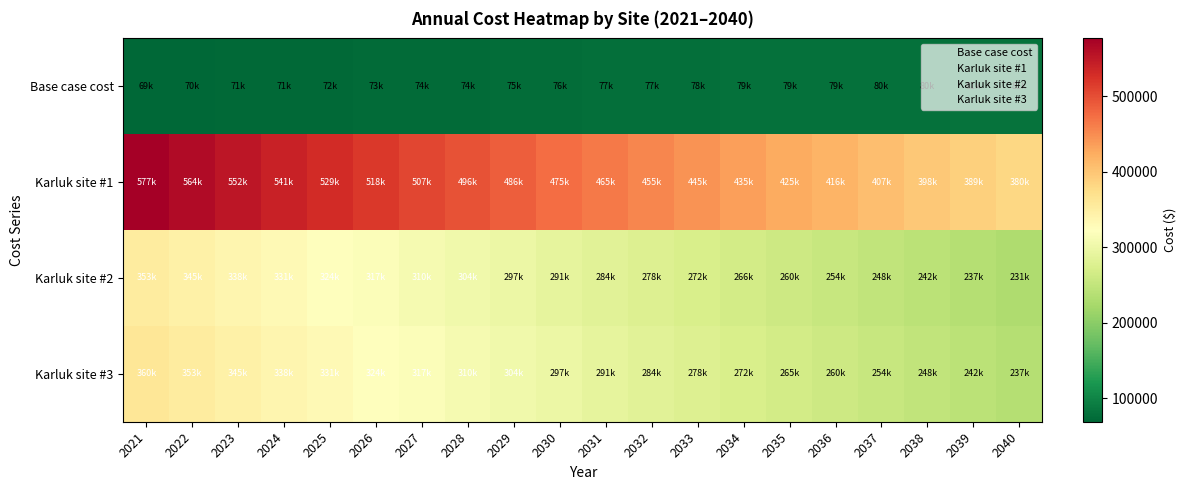

How many distinct data groups are displayed?

4